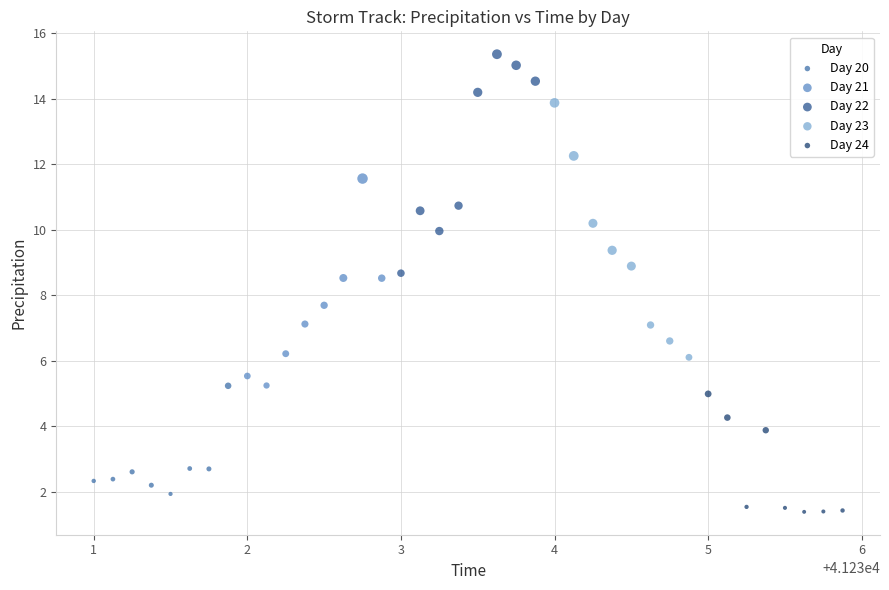

Which series reaches the maximum Y coordinate?

Day 22